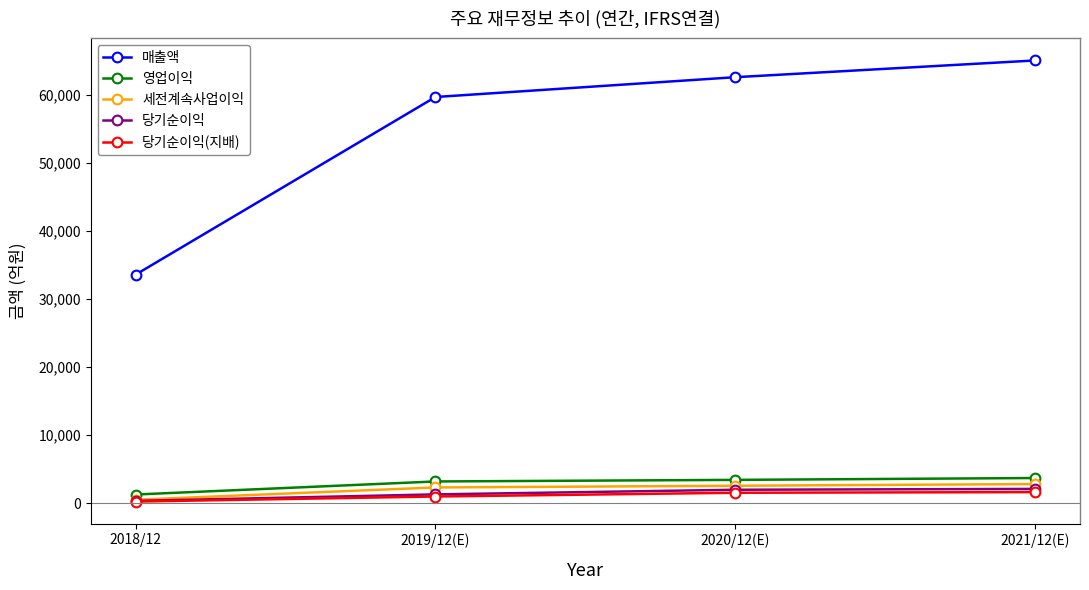

What position from the right is 2018/12?

4